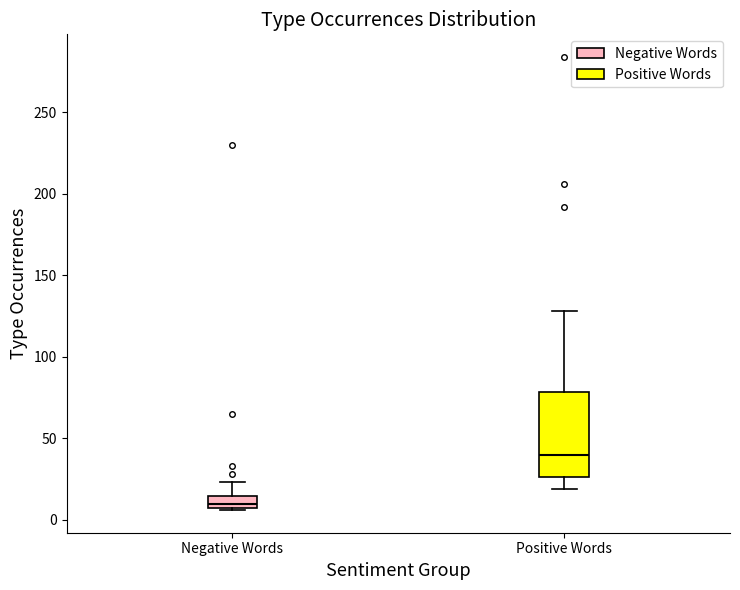

Comparing the boxes themselves (not the whiskers), which one is the tallest?

Positive Words